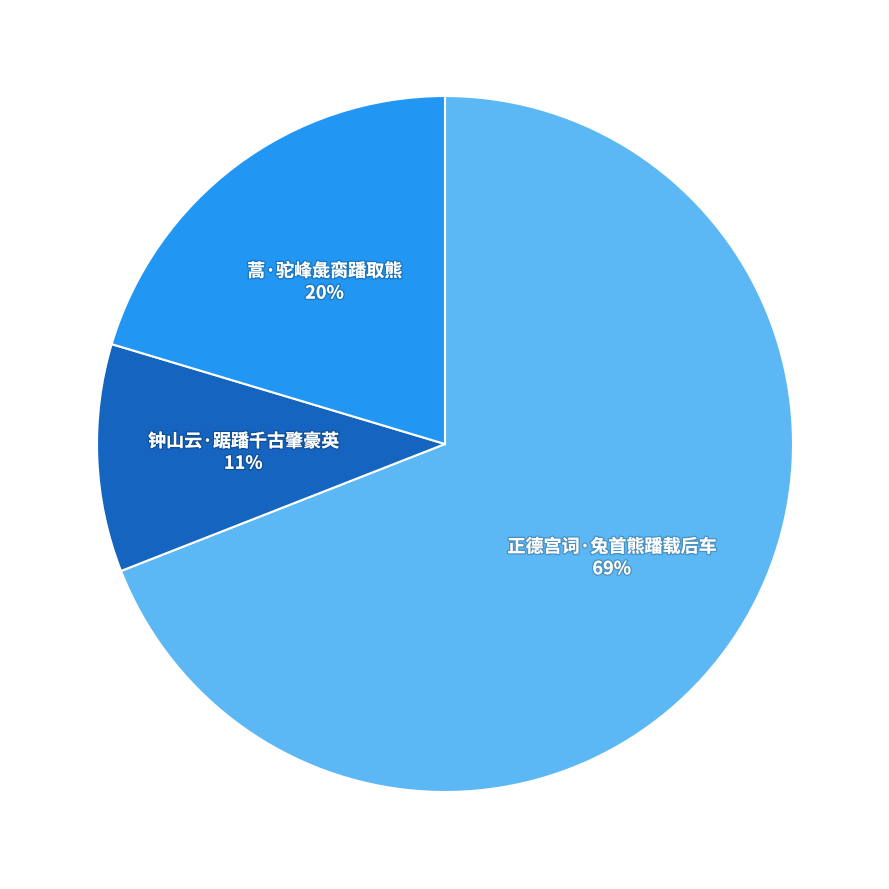

What is the ratio of the value at 钟山云·踞蹯千古肇豪英 to the value at 正德宫词·兔首熊蹯载后车?

0.2